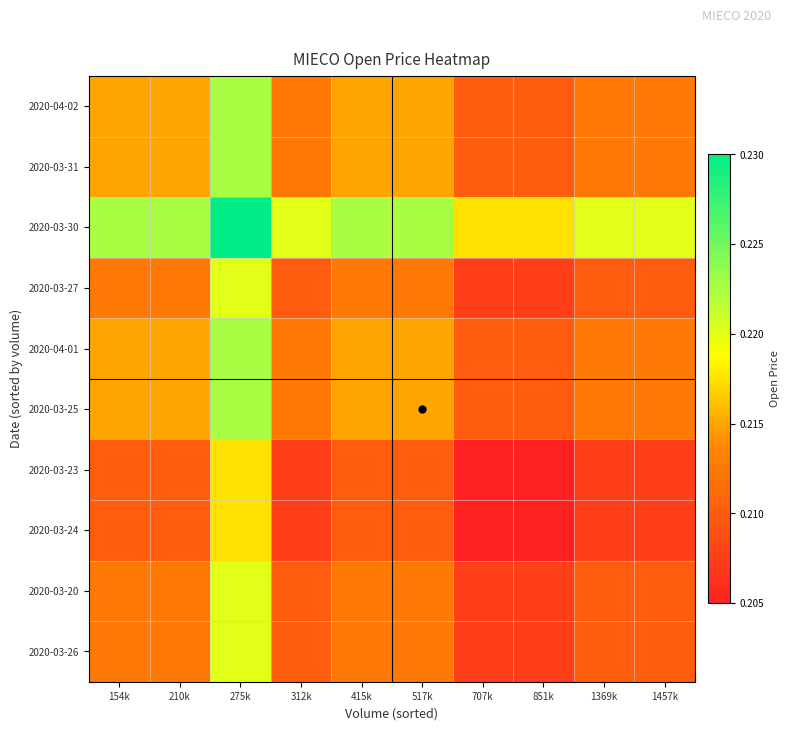

Which has a higher value, 707k or 1457k?

1457k